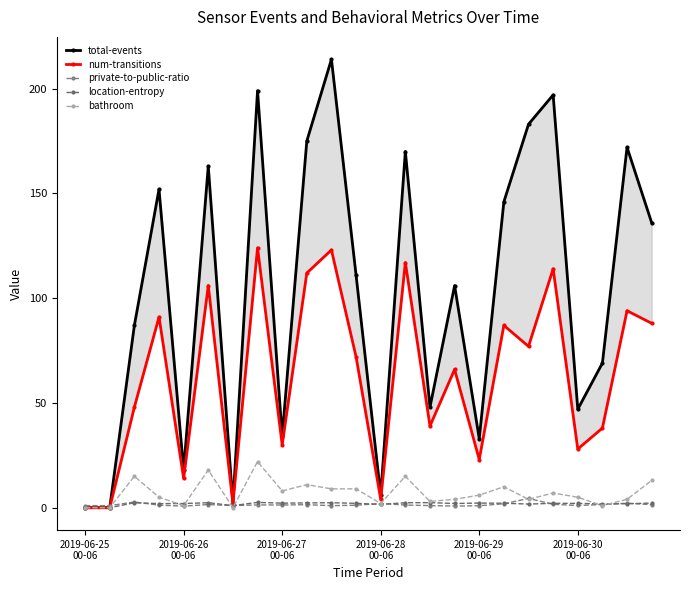

Reading left to right, list all the values displayed in this chart.

total-events: 0.0	0.0	87.0	152.0	18.0	163.0	2.0	199.0	34.0	175.0	214.0	111.0	6.0	170.0	48.0	106.0	33.0	146.0	183.0	197.0	47.0	69.0	172.0	136.0
num-transitions: 0.0	0.0	48.0	91.0	14.0	106.0	2.0	124.0	30.0	112.0	123.0	72.0	4.0	117.0	39.0	66.0	23.0	87.0	77.0	114.0	28.0	38.0	94.0	88.0
private-to-public-ratio: 1.0	1.0	2.7	1.2	0.8	1.5	1.0	1.3	1.3	1.4	1.0	1.2	2.0	1.3	1.0	0.8	0.9	1.9	4.4	1.6	1.1	1.5	2.1	1.4
location-entropy: 0.0	0.0	2.4	2.0	2.0	2.4	1.0	2.5	2.2	2.3	2.4	2.1	1.6	2.4	2.4	2.0	2.2	2.1	1.7	2.1	2.1	1.8	1.9	2.2
bathroom: 0.0	0.0	15.0	5.0	1.0	18.0	0.0	22.0	8.0	11.0	9.0	9.0	2.0	15.0	3.0	4.0	6.0	10.0	4.0	7.0	5.0	1.0	4.0	13.0